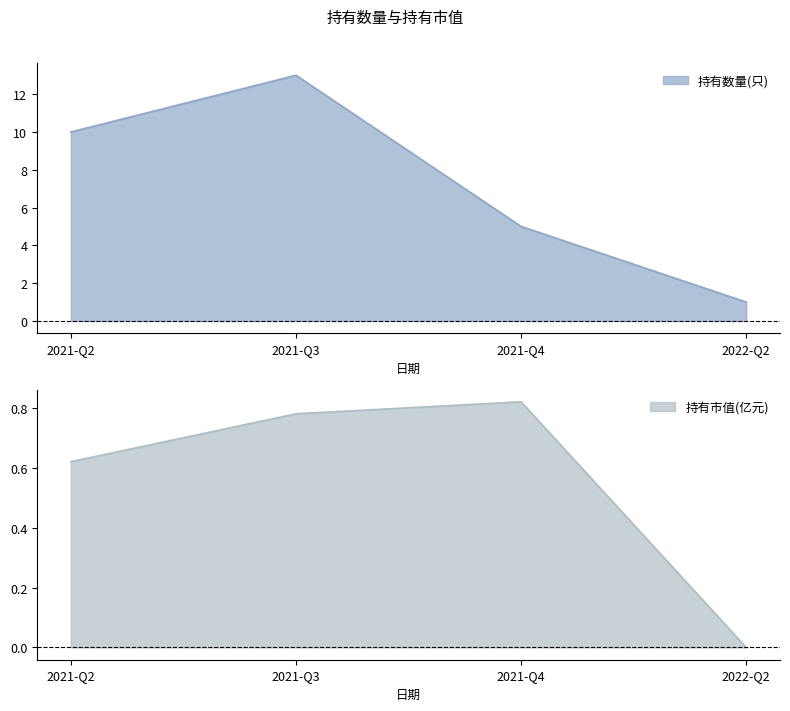

Count the number of data series in this chart.

2